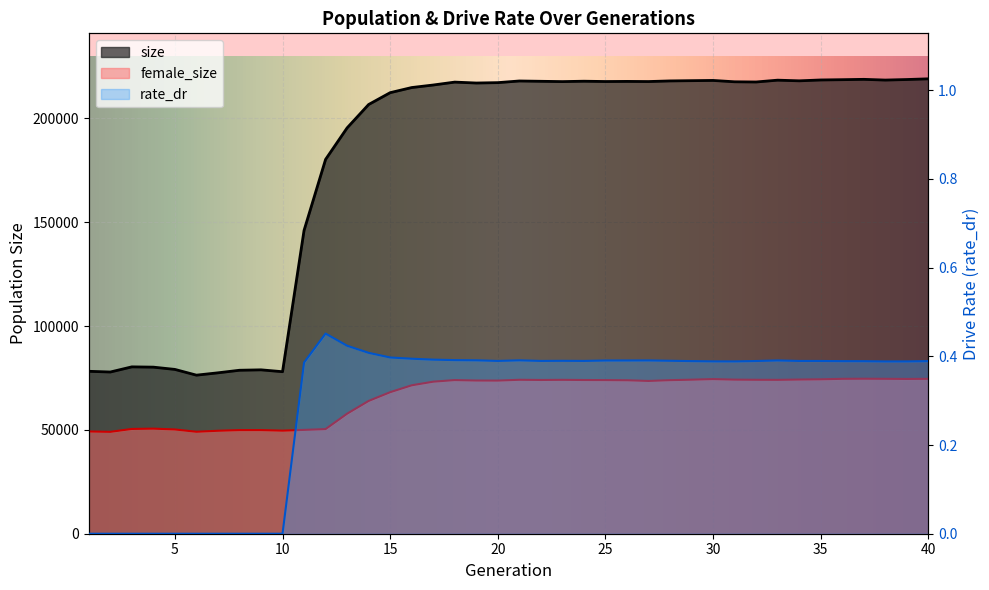

True or false: female_size and size intersect in this chart.

False